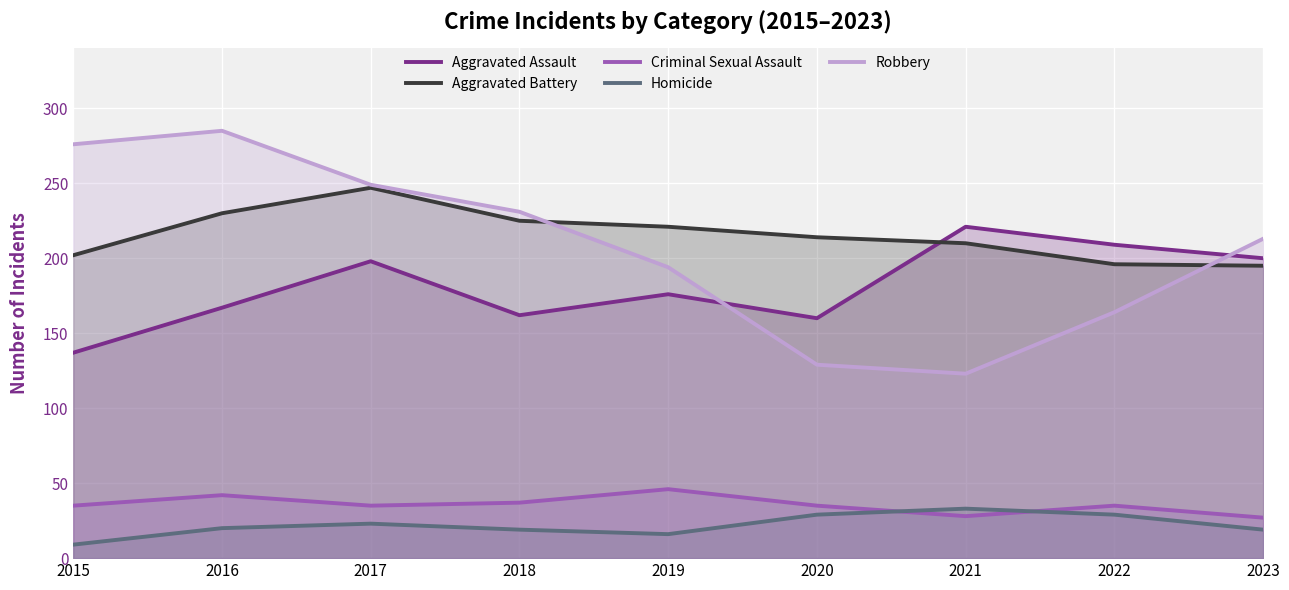

What is the difference between the second highest and minimum values in the Criminal Sexual Assault series?

15